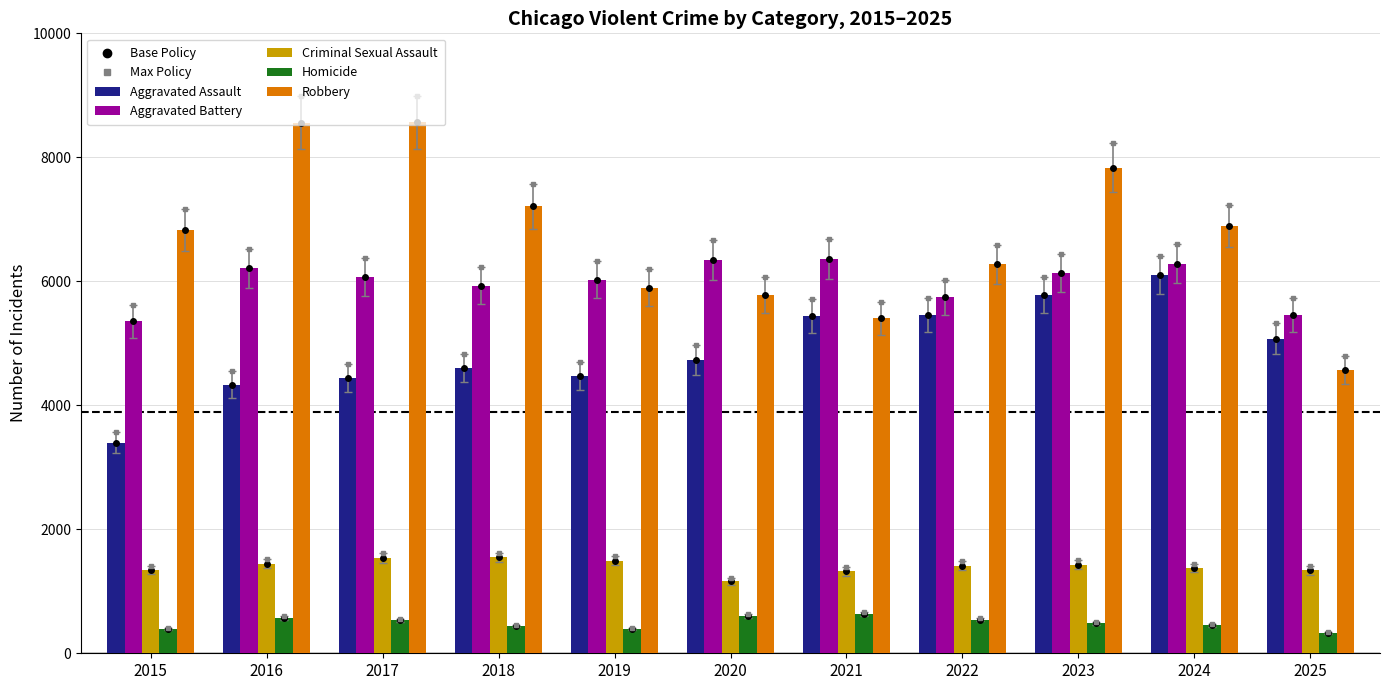

Which category has the highest value in the Criminal Sexual Assault series?

2018